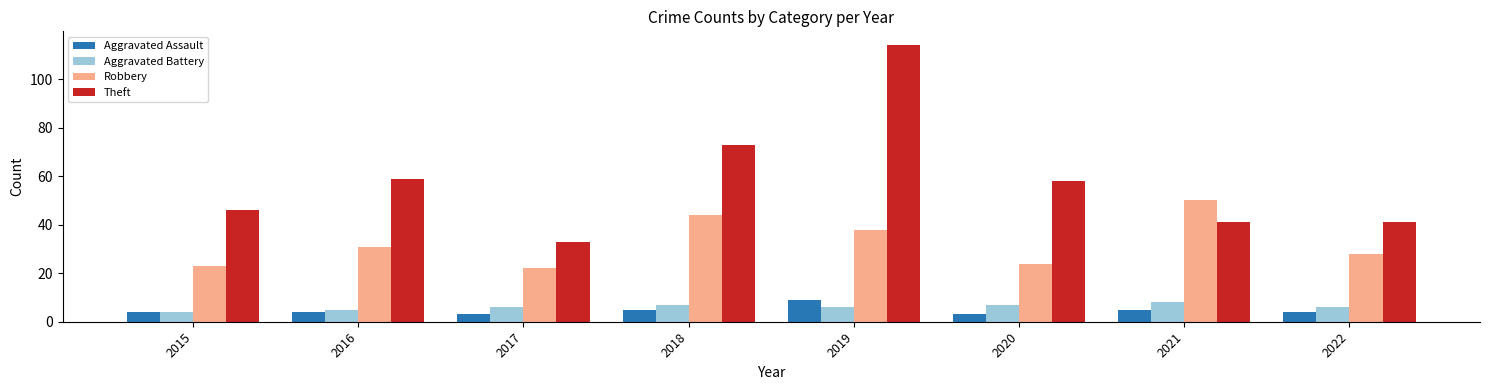

What is the sum of all Aggravated Assault values?

37